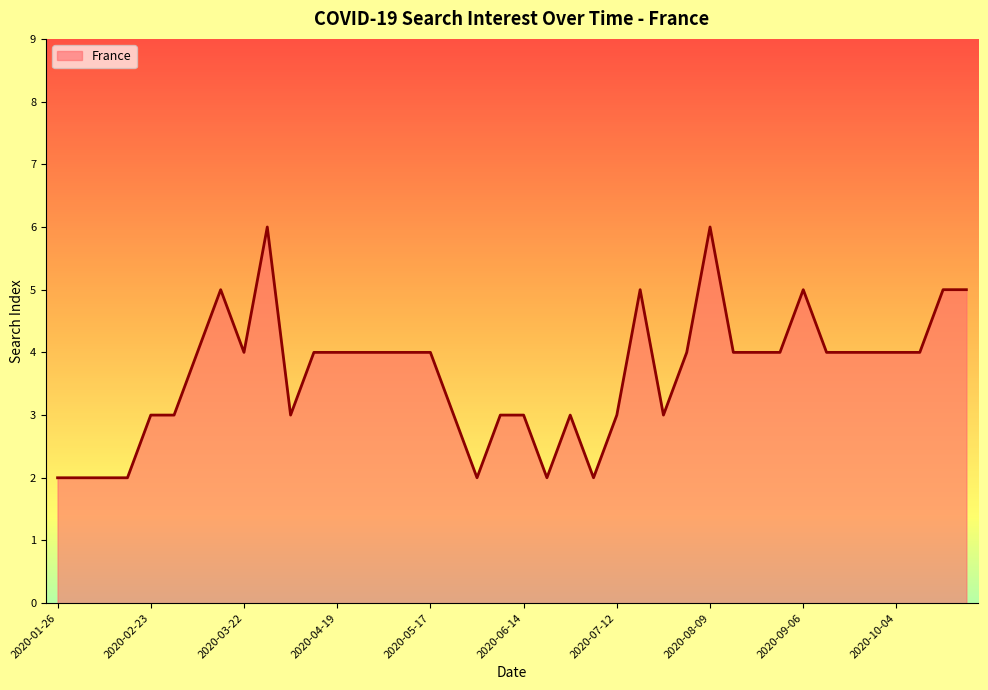

What is the maximum value shown in the chart?

6